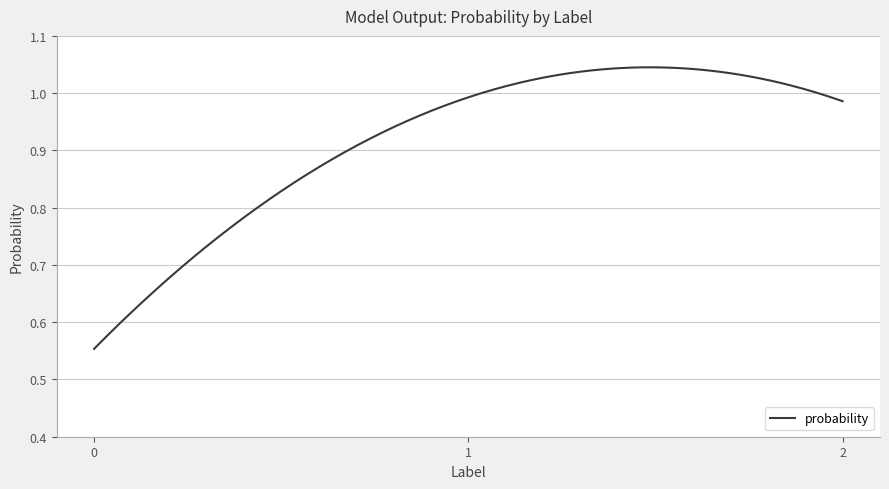

How many lines are shown in the chart?

1